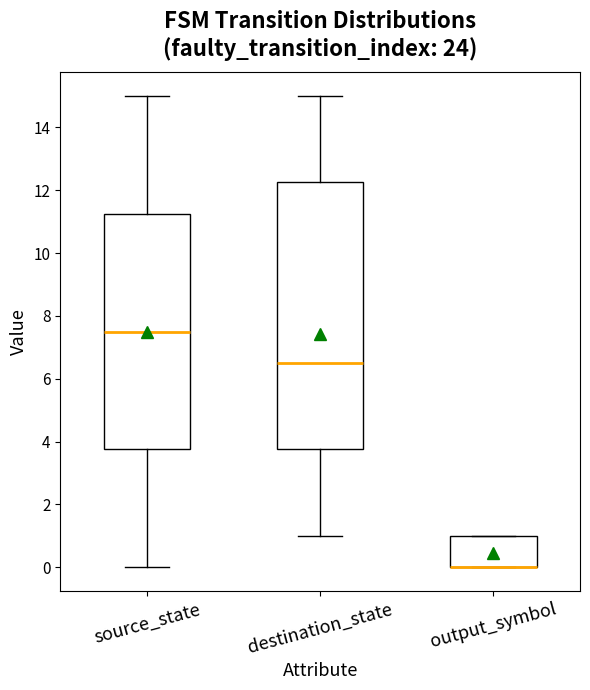

Reading left to right, read every box against the y-axis: the position of its median line, the range the box covers, and the ends of its whiskers. The values are not printed on the chart, so give them approximately, as read against the axis.

source_state: median 7.6, box 3.8 to 11.2, whiskers 0.0 to 15.0
destination_state: median 6.6, box 3.8 to 12.2, whiskers 1.0 to 15.0
output_symbol: median 0.0 (drawn on the box's lower edge), box 0.0 to 1.0, whiskers 0.0 to 1.0